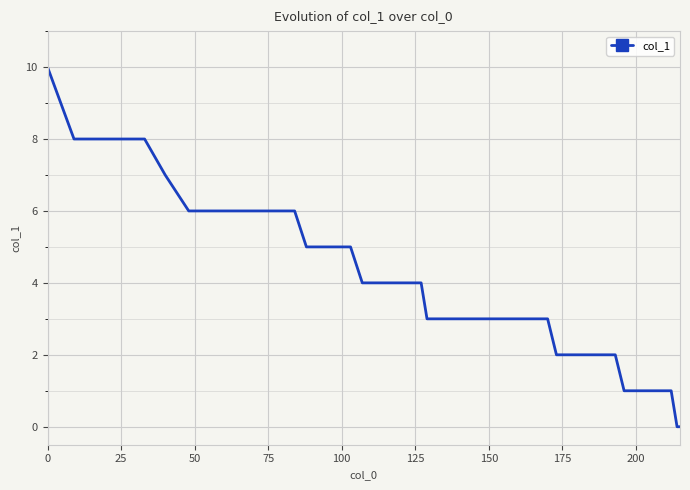

What is the difference between the maximum and minimum values?

10